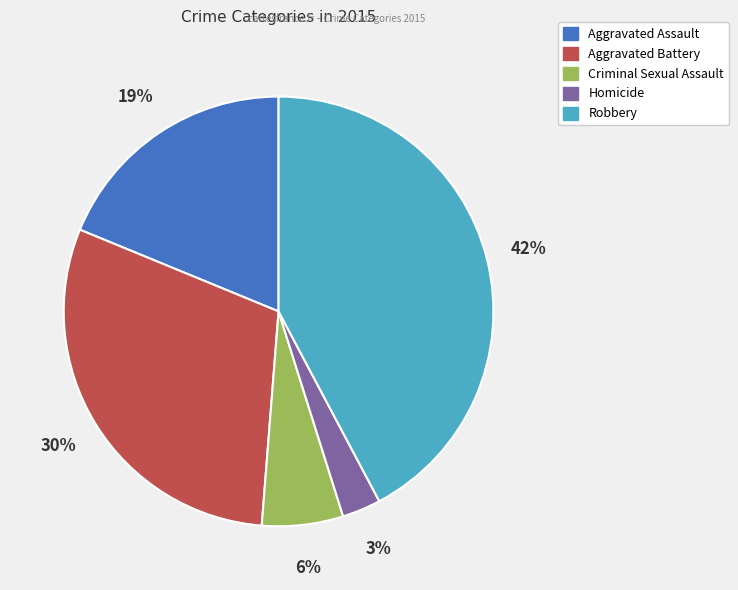

Count the number of slices in the pie.

5